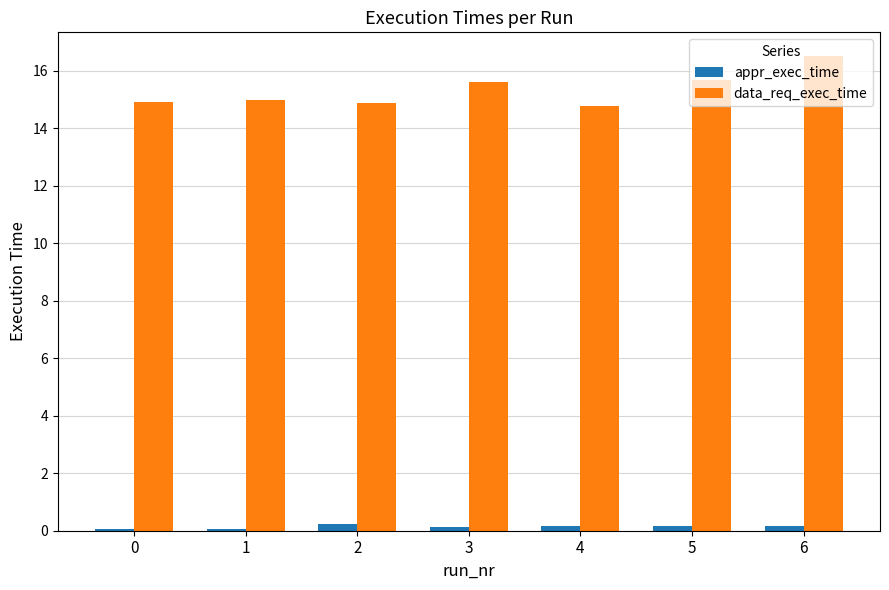

Which series has the widest spread of values?

data_req_exec_time